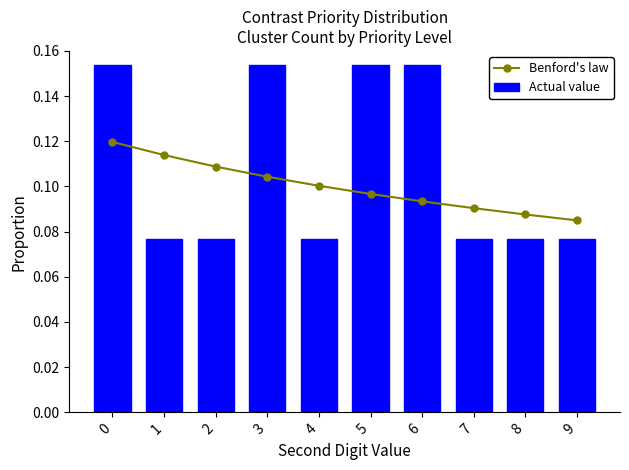

Is it true that Benford's law equals 0.0 at 8?

False